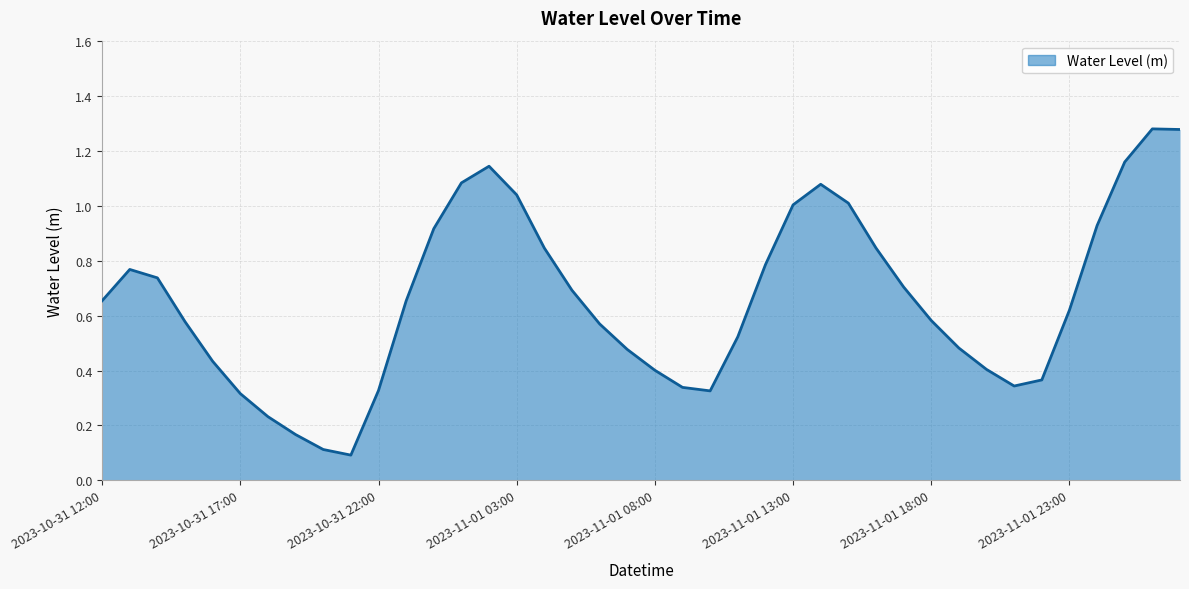

True or false: there are more than 1 points higher than both neighbors.

True